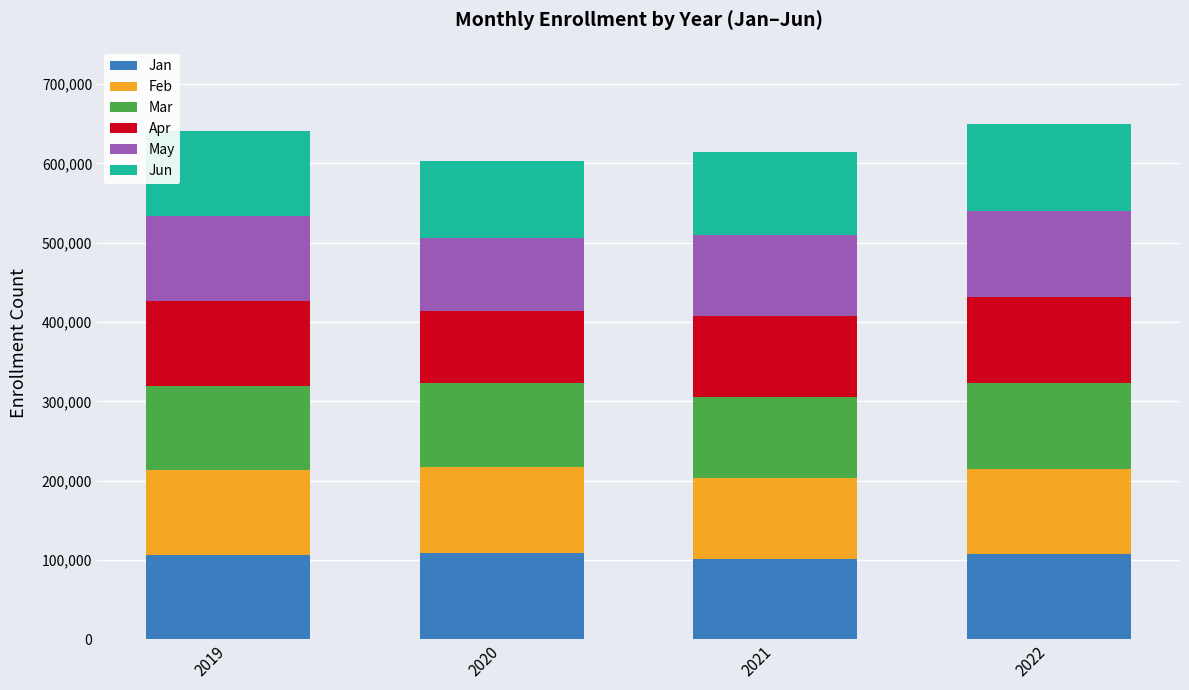

What are all the series names shown in the legend?

Jan, Feb, Mar, Apr, May, Jun